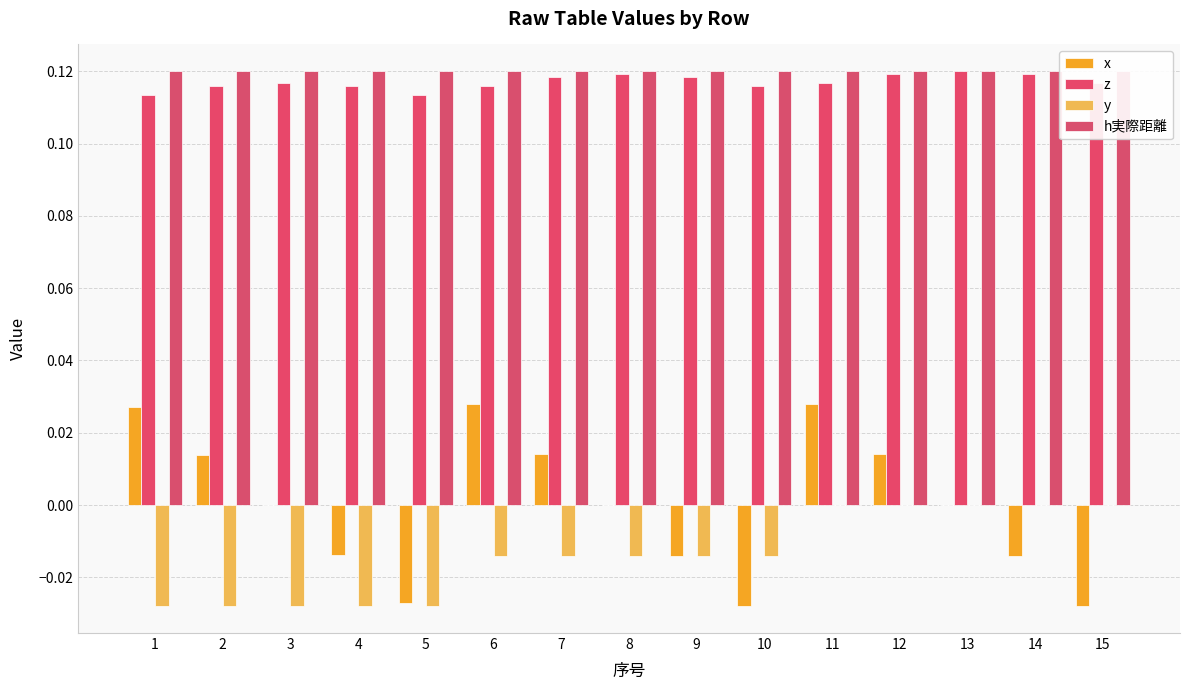

What are all the series names shown in the legend?

x, z, y, h実際距離